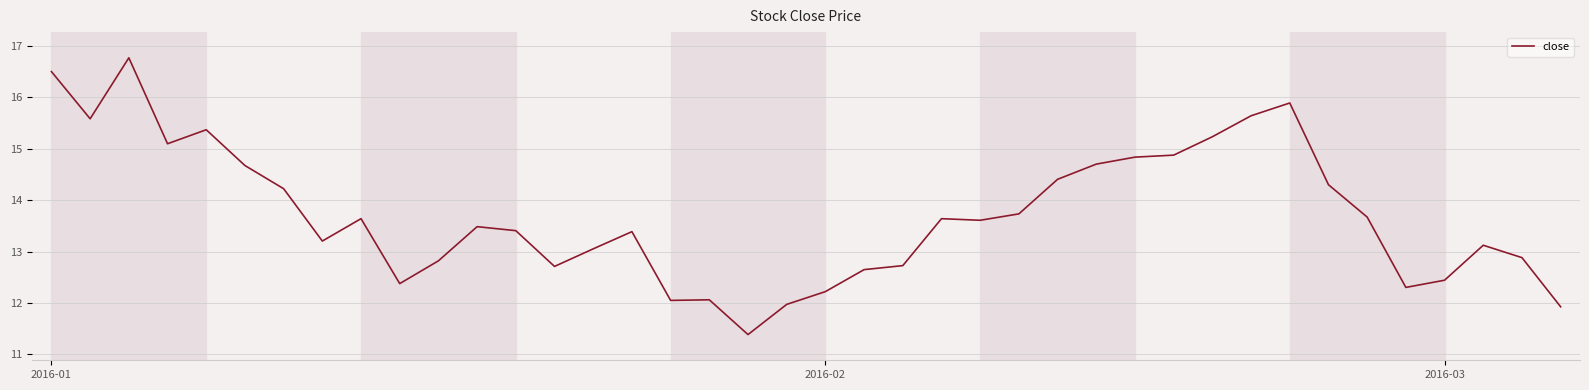

What is the greatest value displayed?

16.8